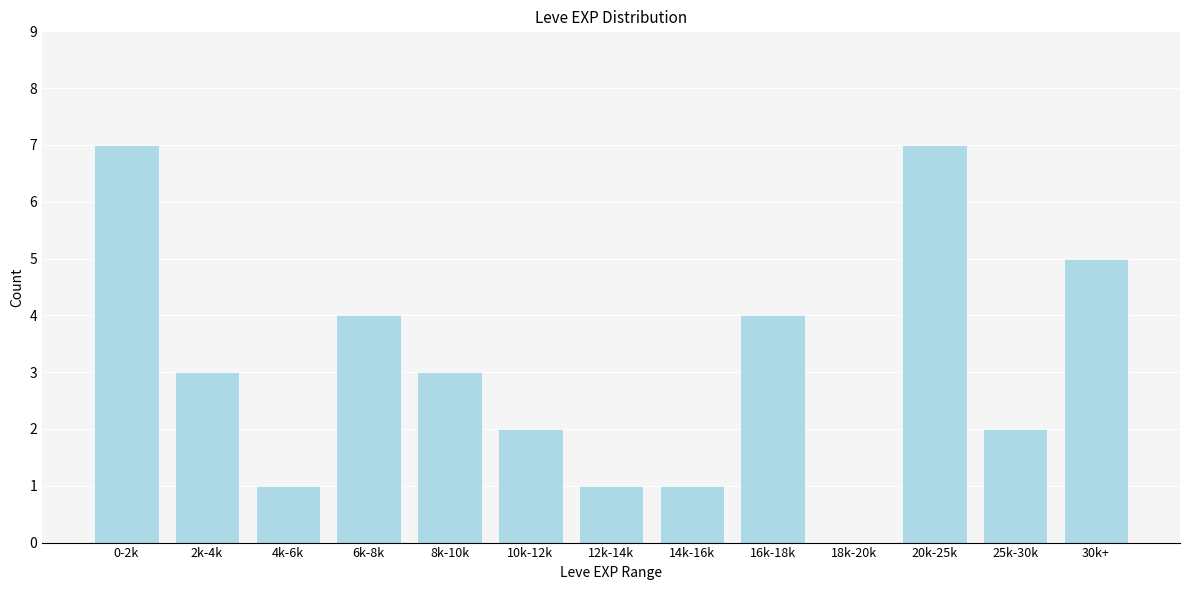

Reading right to left, extract all data points from this chart.

30k+=5	25k-30k=2	20k-25k=7	18k-20k=0	16k-18k=4	14k-16k=1	12k-14k=1	10k-12k=2	8k-10k=3	6k-8k=4	4k-6k=1	2k-4k=3	0-2k=7